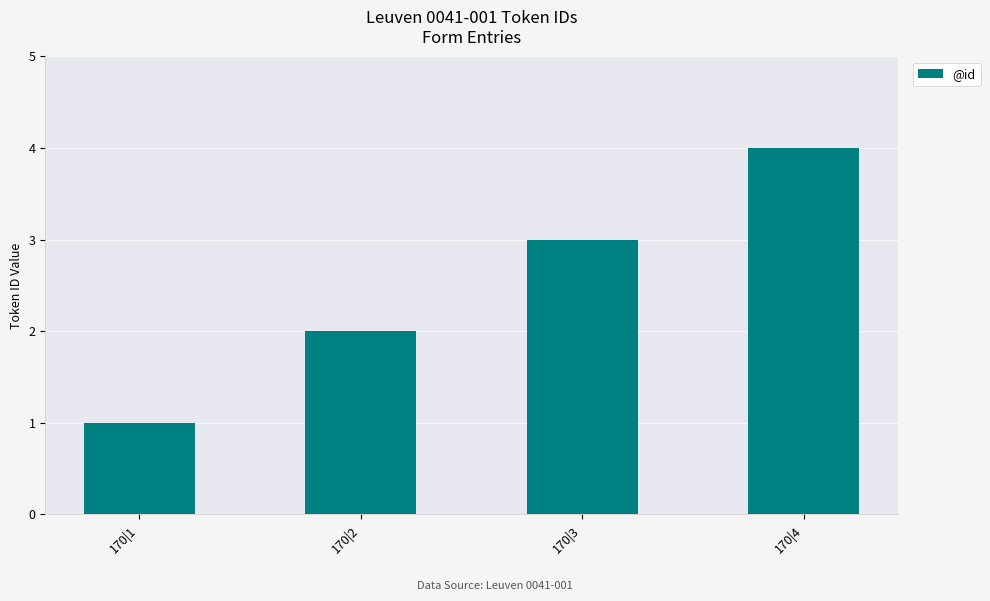

What is the difference between the maximum and minimum values?

3